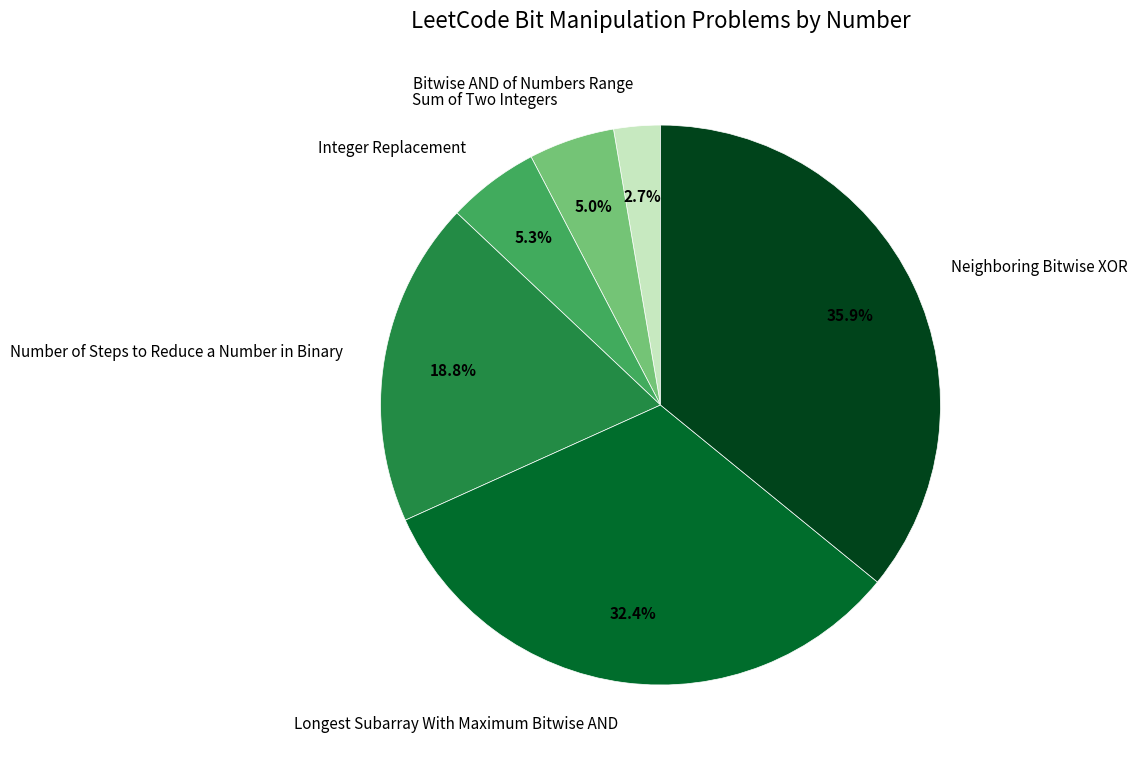

True or false: Number of Steps to Reduce a Number in Binary accounts for 19% of the total.

True